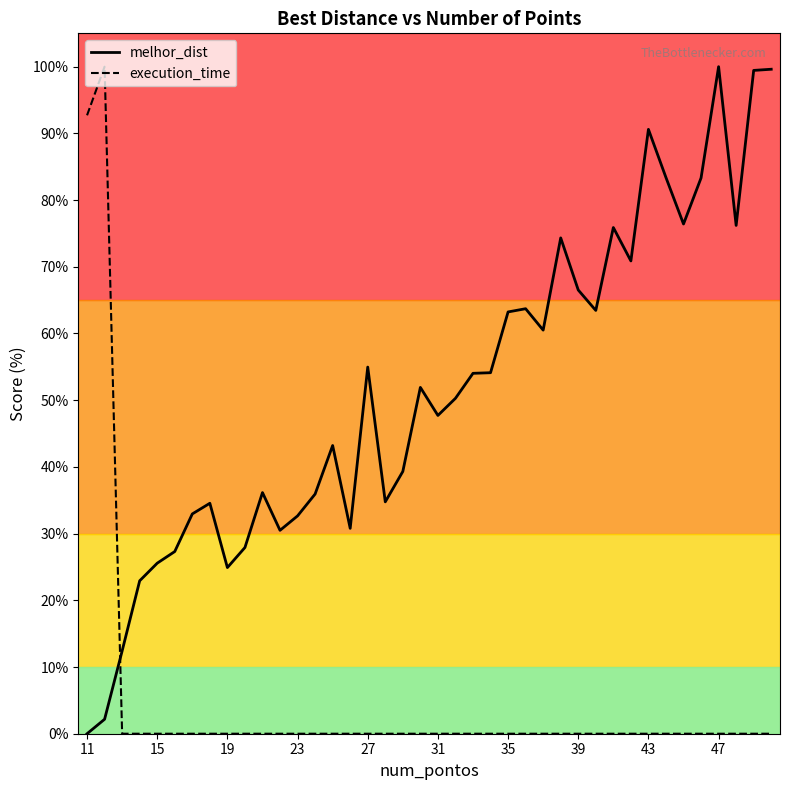

Reading left to right, transcribe all the data shown in this chart.

melhor_dist: 0.0	2.2	12.4	22.9	25.6	27.3	33.0	34.5	24.9	27.9	36.2	30.5	32.7	35.9	43.2	30.8	55.0	34.8	39.3	51.9	47.7	50.3	54.0	54.1	63.2	63.7	60.5	74.3	66.5	63.5	75.9	70.9	90.6	83.4	76.4	83.3	100.0	76.2	99.4	99.6
execution_time: 92.7	100.0	0.0	0.0	0.0	0.0	0.0	0.0	0.0	0.0	0.0	0.0	0.0	0.0	0.0	0.0	0.0	0.0	0.0	0.0	0.0	0.0	0.0	0.0	0.0	0.0	0.0	0.0	0.0	0.0	0.0	0.0	0.0	0.0	0.0	0.0	0.0	0.0	0.0	0.0